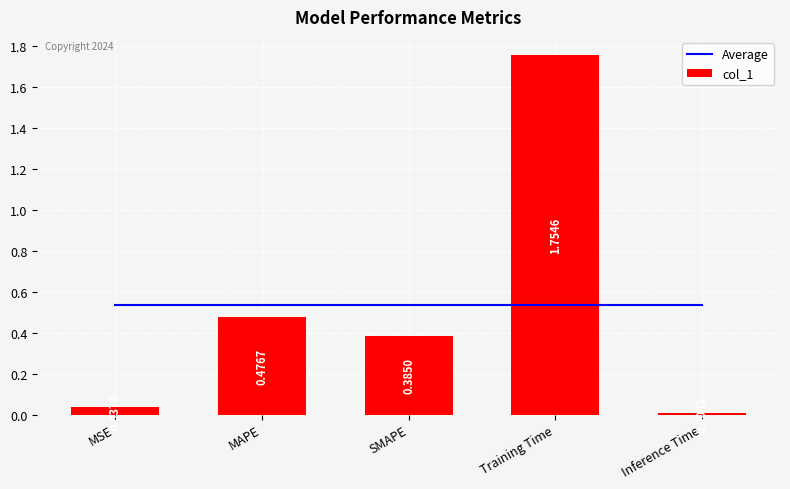

What is the label of the 1st bar from the left?

MSE